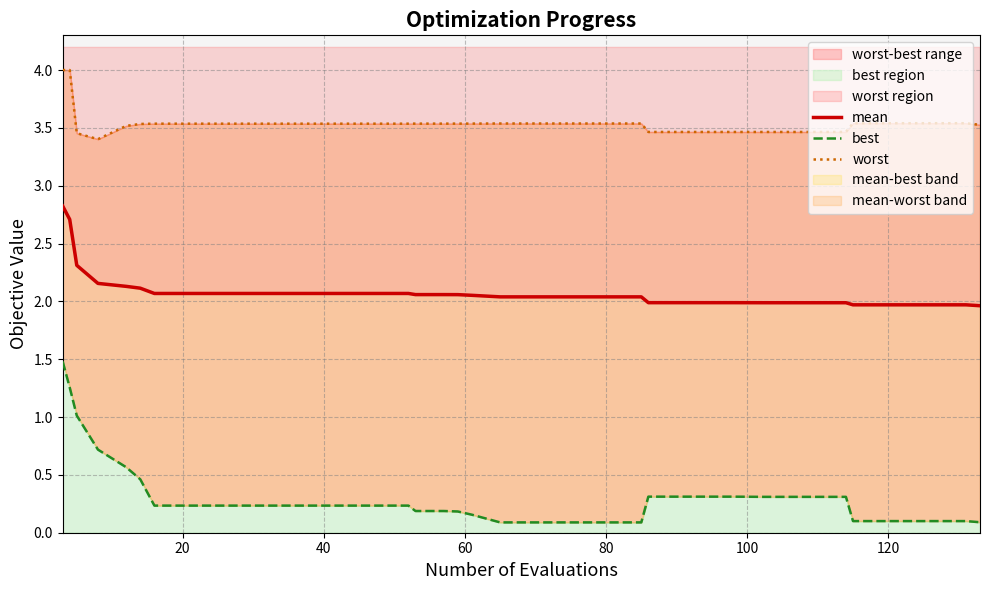

True or false: mean and worst intersect in this chart.

False